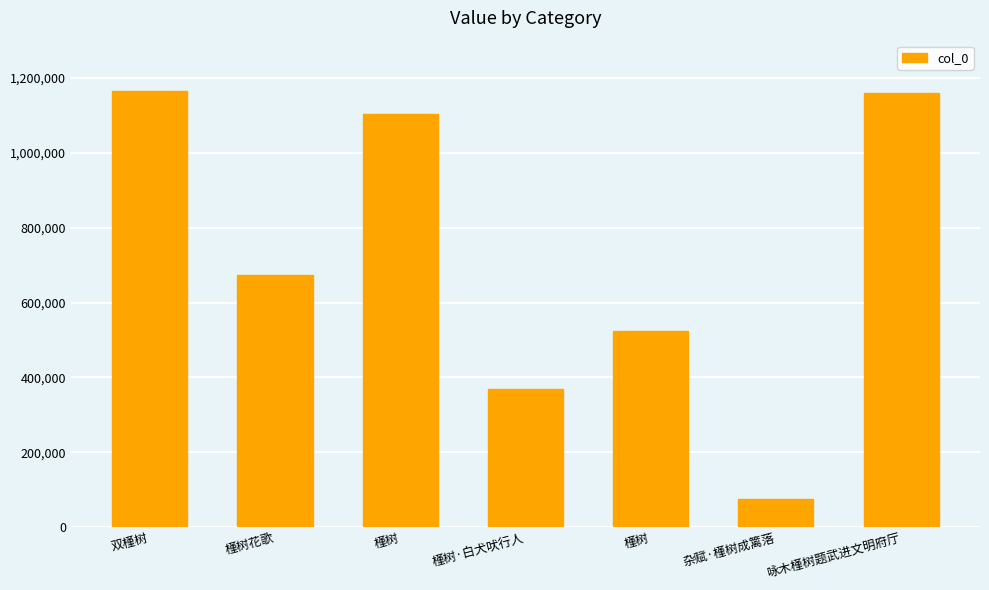

How many bars are there in total?

7